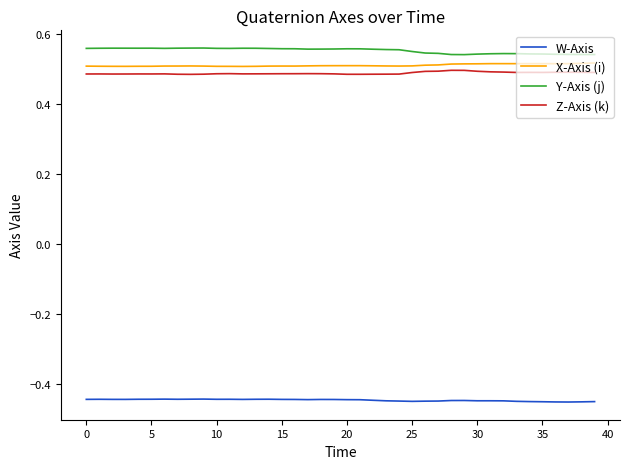

True or false: Z-Axis (k) and X-Axis (i) intersect in this chart.

False